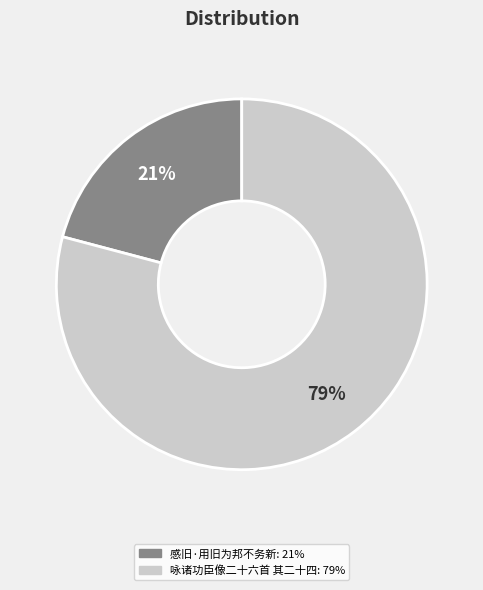

Does 感旧·用旧为邦不务新 represent more than half of the total?

No